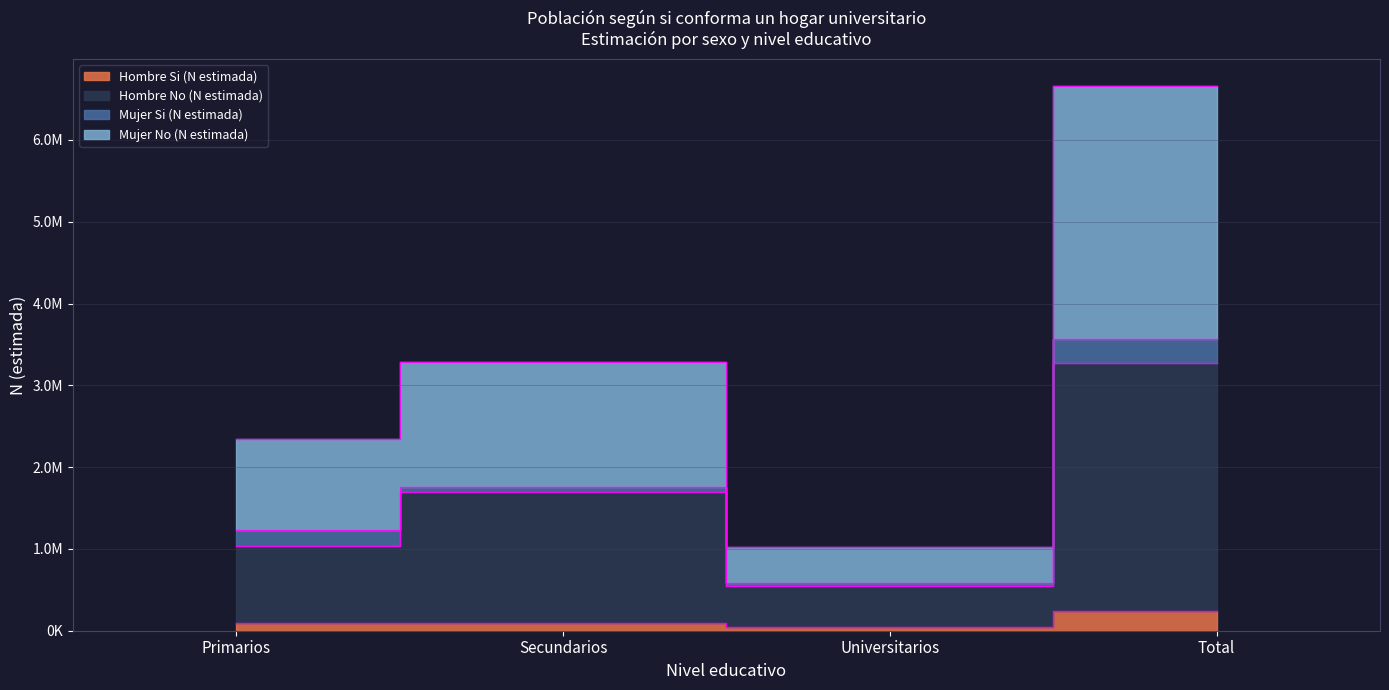

Where is the first local minimum for Hombre Si (N estimada)?

Universitarios